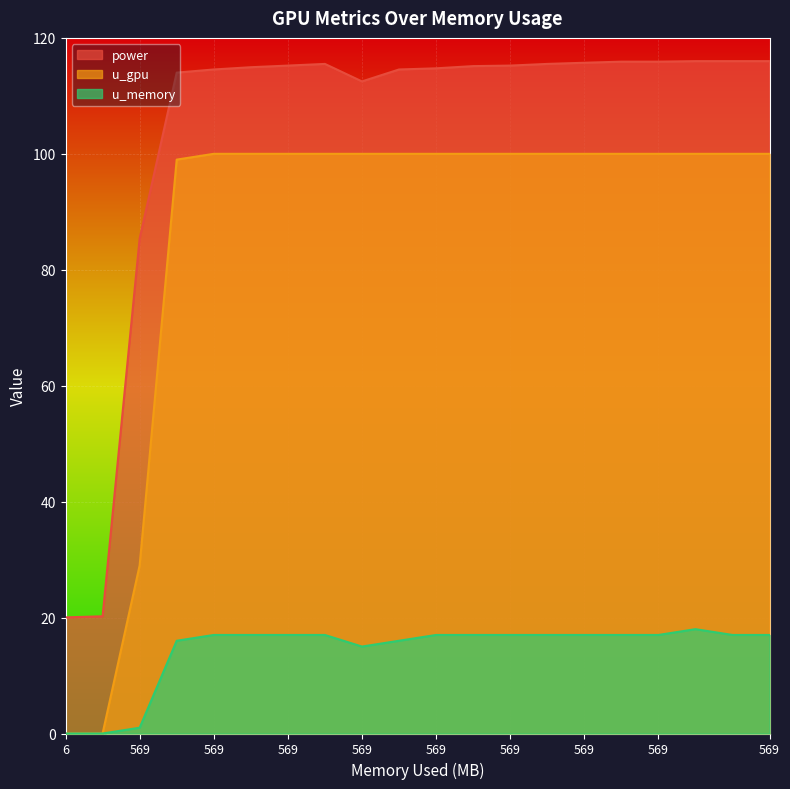

Rank the series by their maximum value, from highest to lowest.

power, u_gpu, u_memory